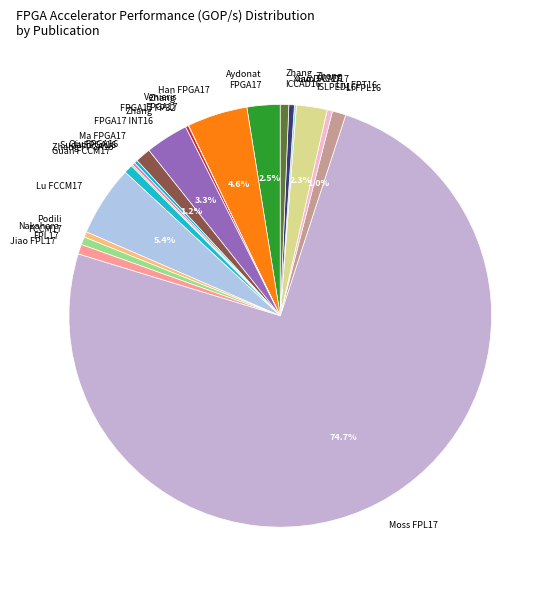

To the nearest percent, what is the average slice percentage?

5%